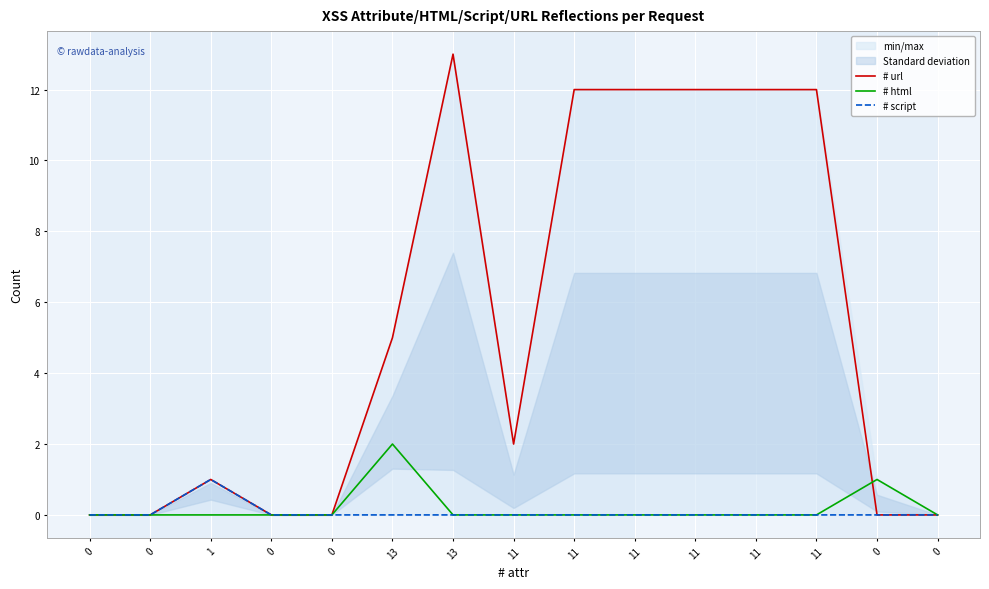

What is the maximum value for # html?

2